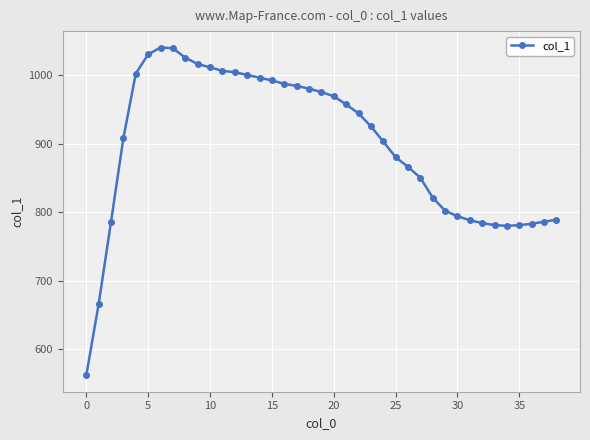

What is the minimum value shown in the chart?

562